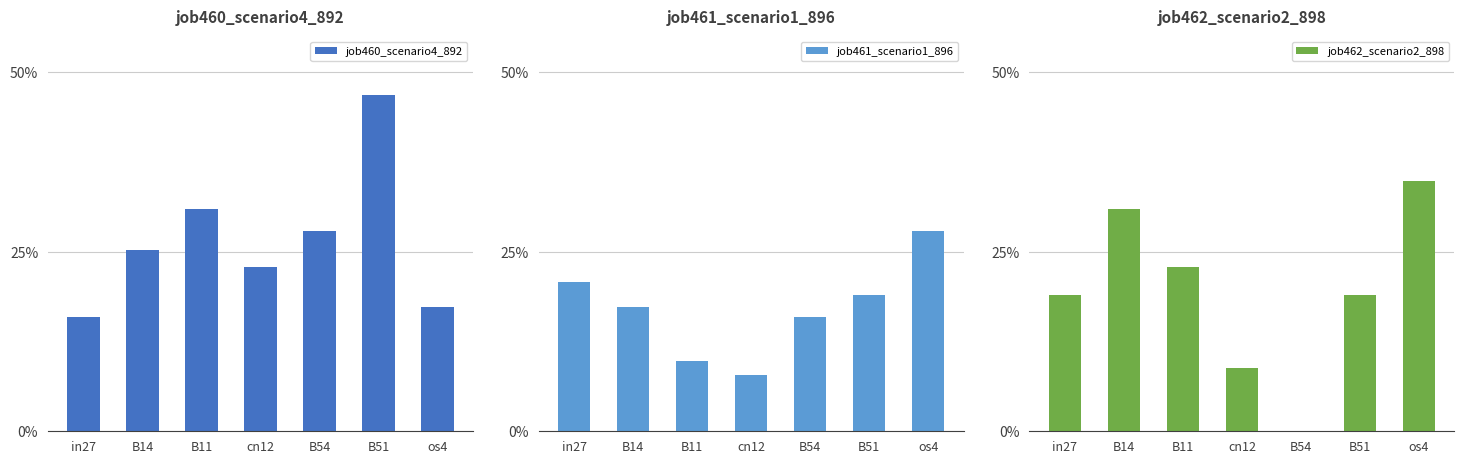

How many groups of bars are there?

7